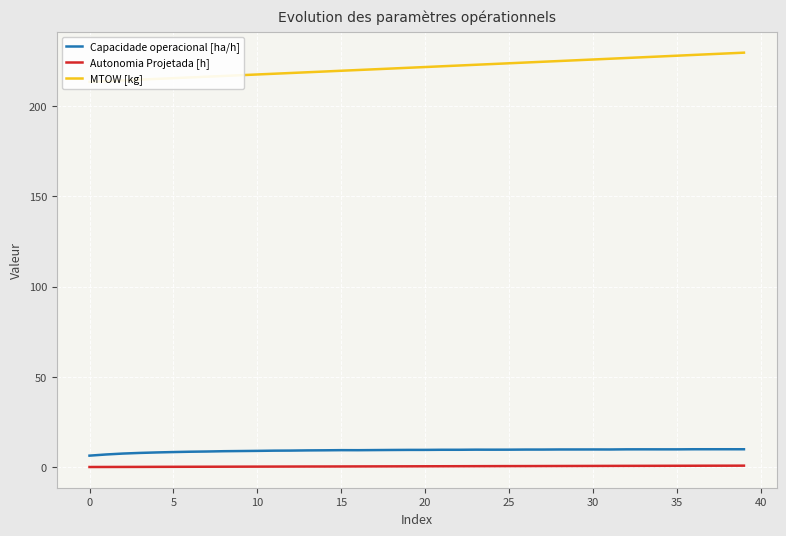

At 35, list the series in order from smallest to largest.

Autonomia Projetada [h], Capacidade operacional [ha/h], MTOW [kg]